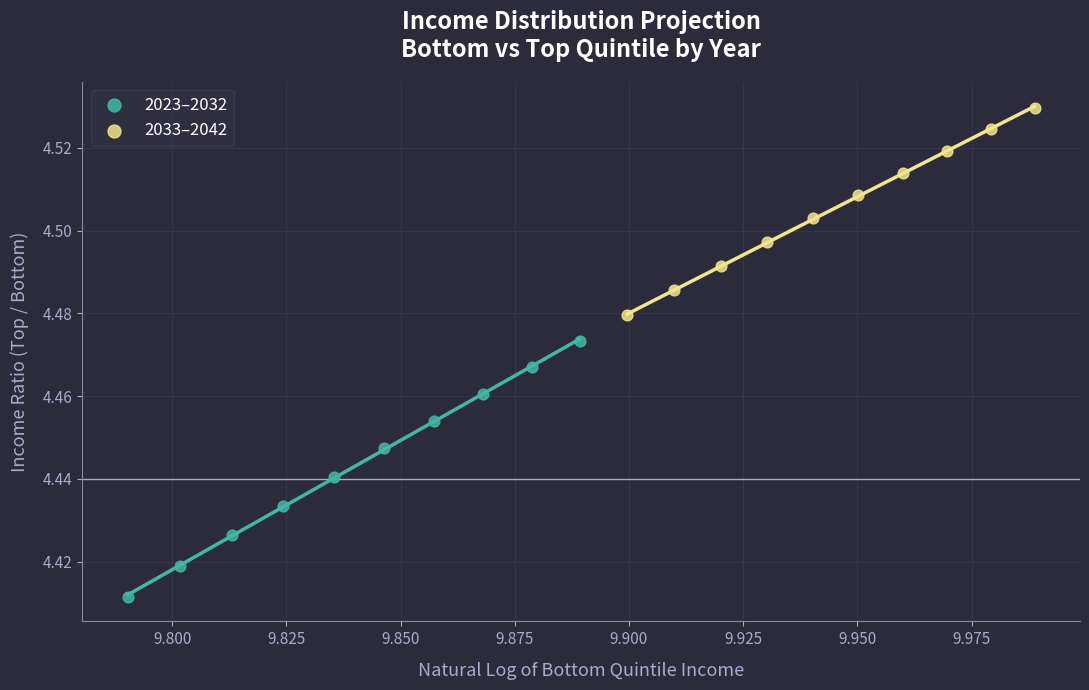

Which series has the largest Y range (max minus min)?

2023–2032